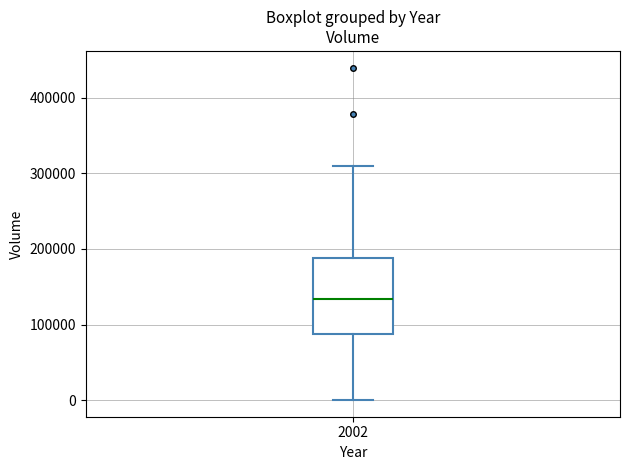

Transcribe this box plot: give where the median line is, the range the box spans, and where the two whiskers end, as read against the y-axis. The values are not printed on the chart, so give them approximately, as read against the axis.

median 130000, box 90000 to 190000, whiskers 0 to 310000